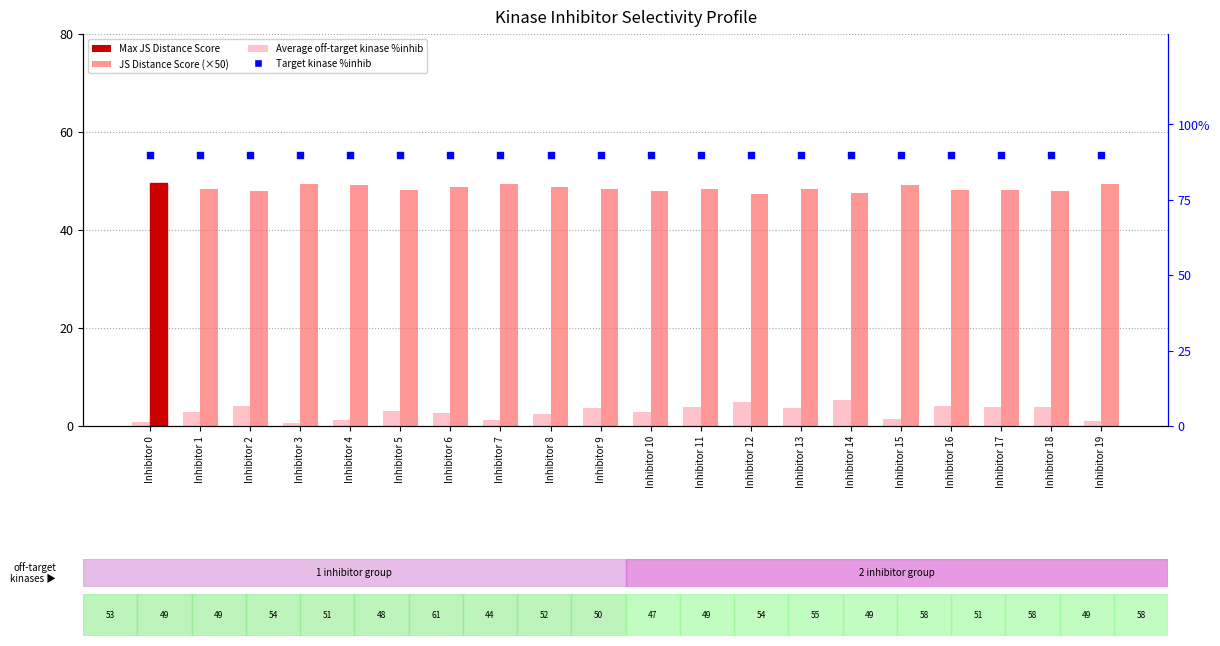

Which series contains the highest Y value?

Target kinase %inhib